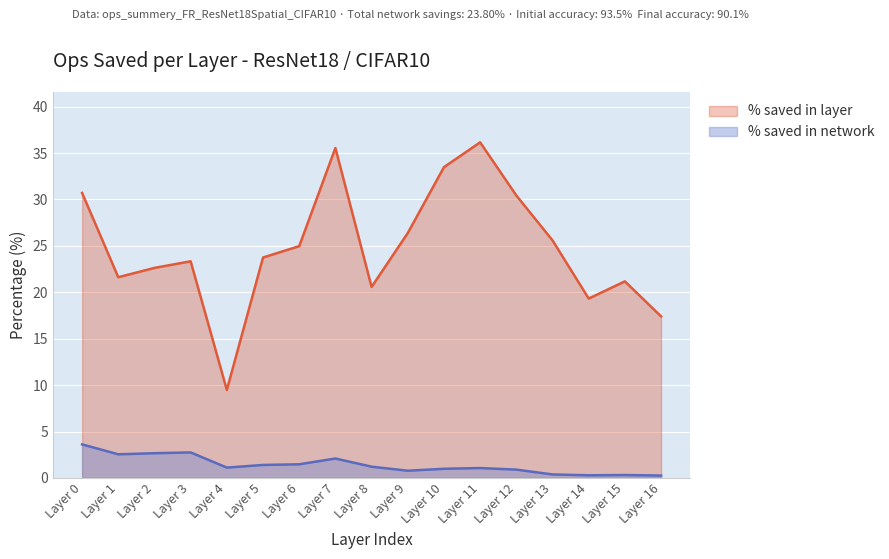

True or false: % saved in network and % saved in layer intersect in this chart.

False